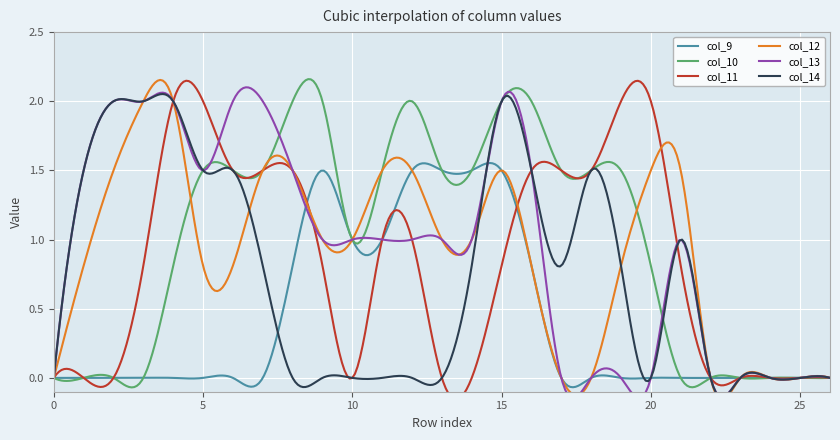

Is it true that col_10 equals 1.3 at 22?

False